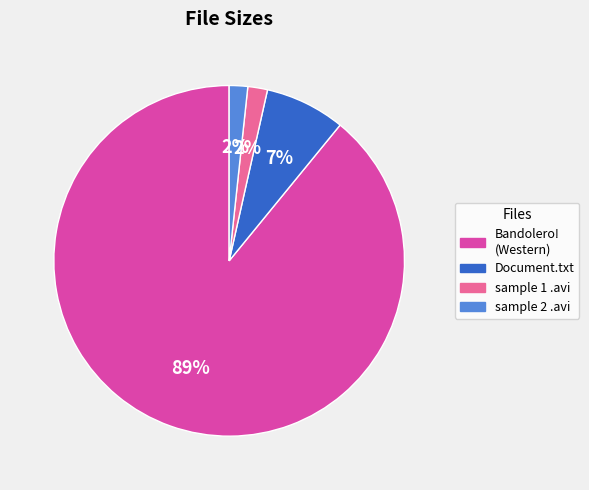

True or false: Document.txt accounts for 7% of the total.

True